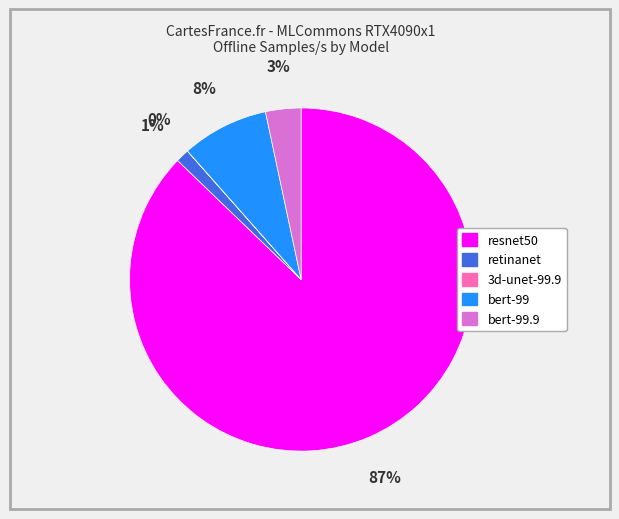

To the nearest percent, what is the average slice percentage?

20%